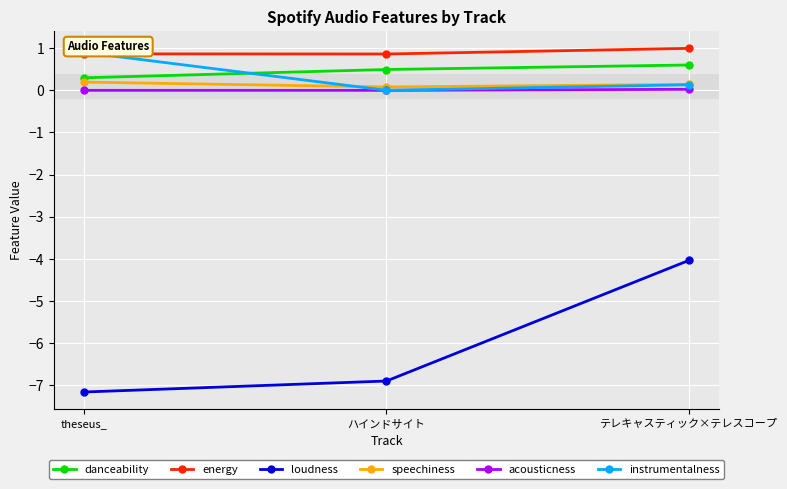

How many lines are shown in the chart?

6